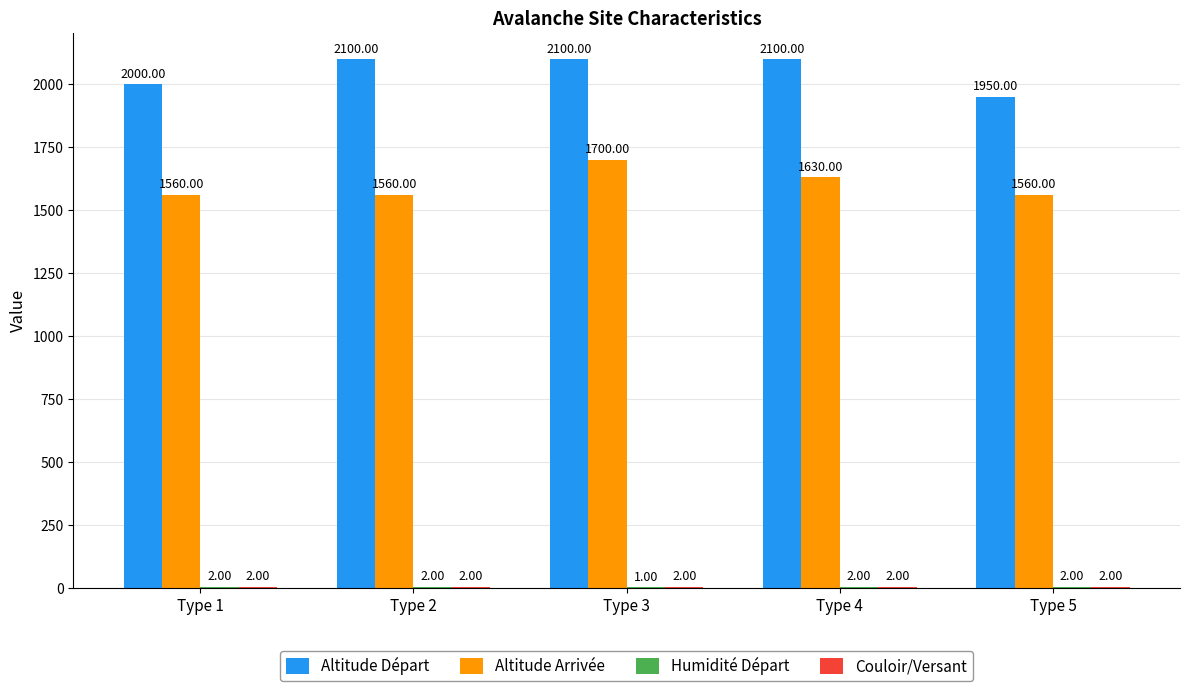

Which series changed the most between Type 1 and Type 5?

Altitude Départ